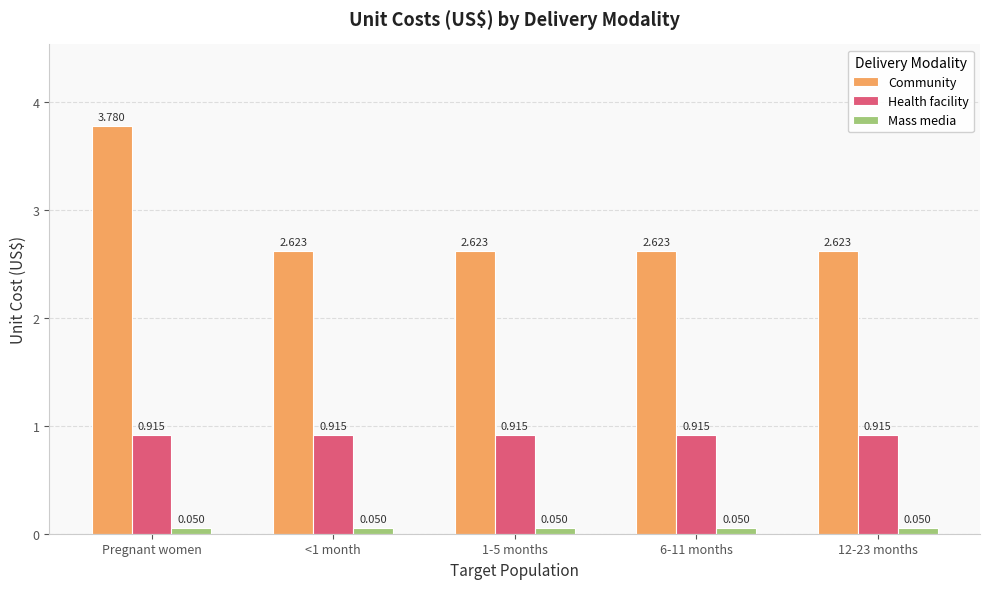

At which label does Community reach its peak?

Pregnant women